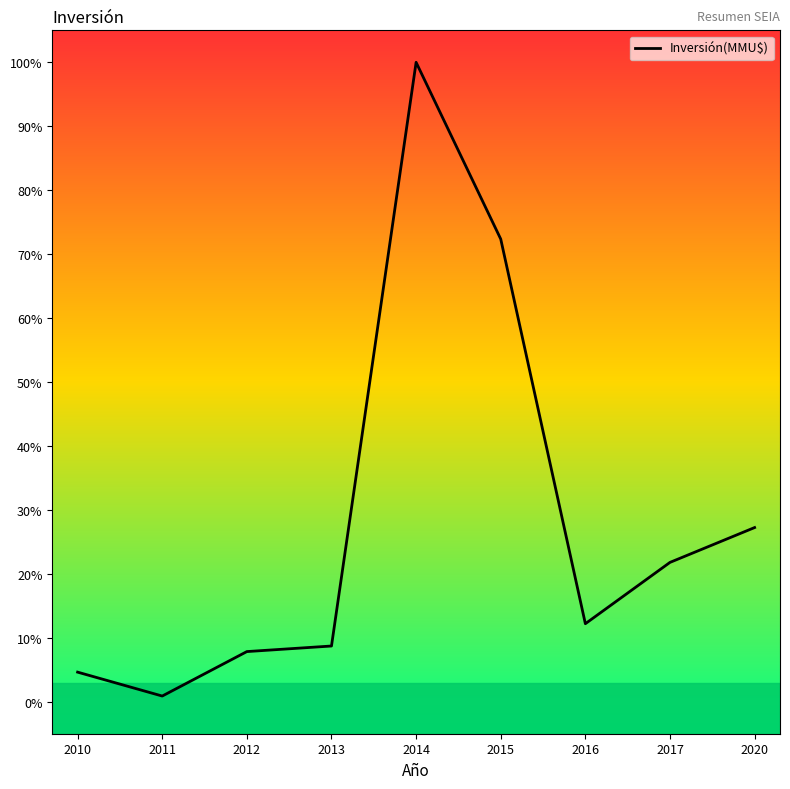

Read the value at 2016.

12.2